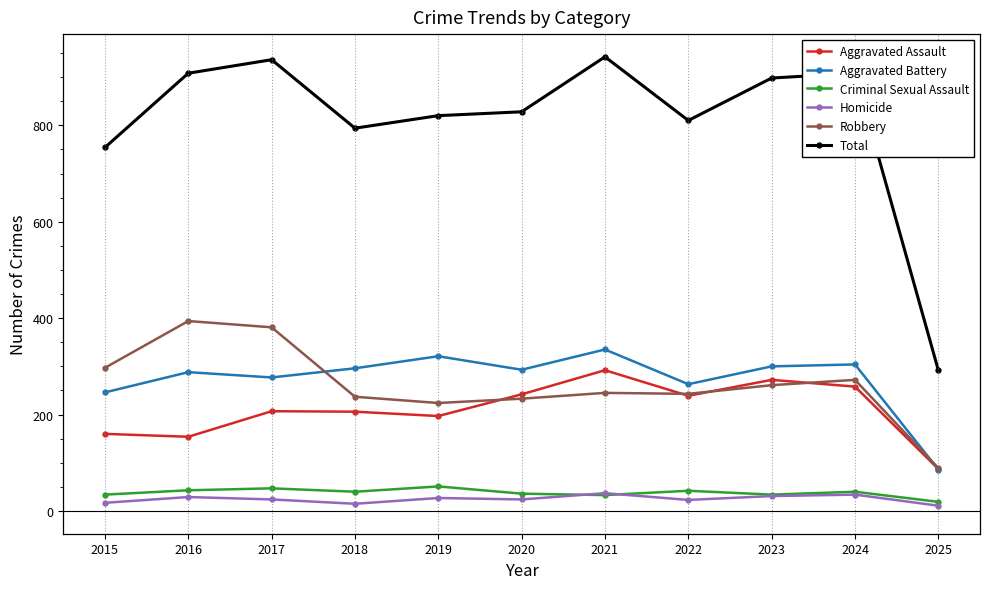

After their last crossing, which series has the higher values: Aggravated Assault or Aggravated Battery?

Aggravated Assault